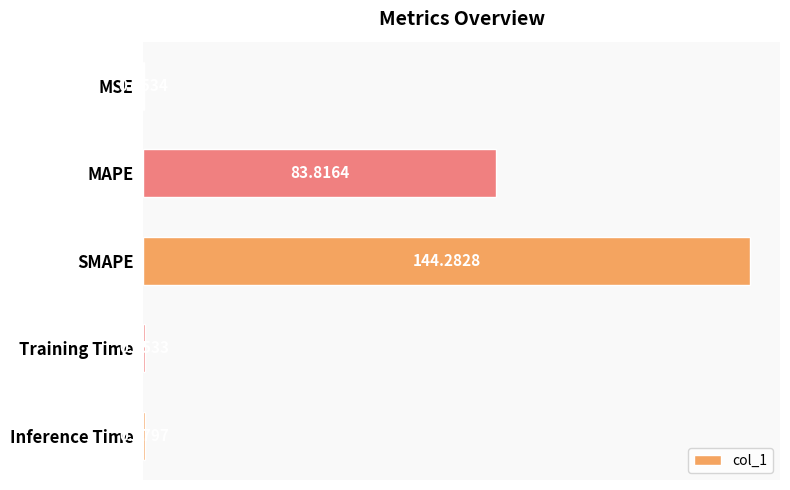

At which category does the chart reach its peak across all series?

SMAPE